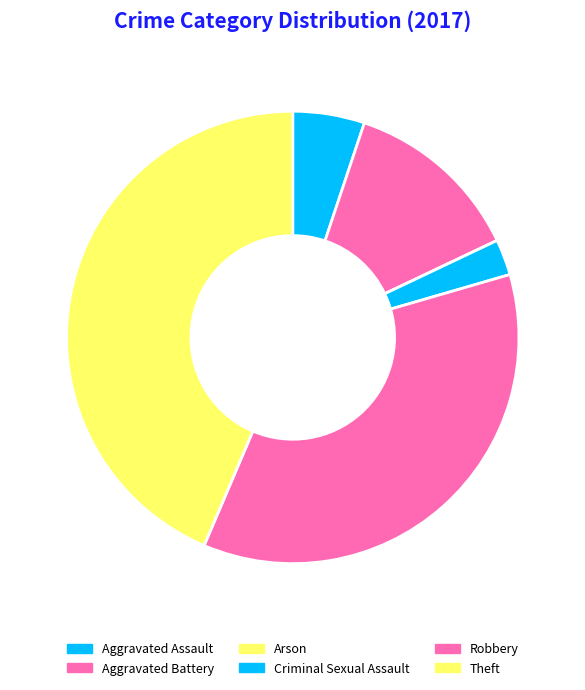

How many segments does this pie chart have?

6